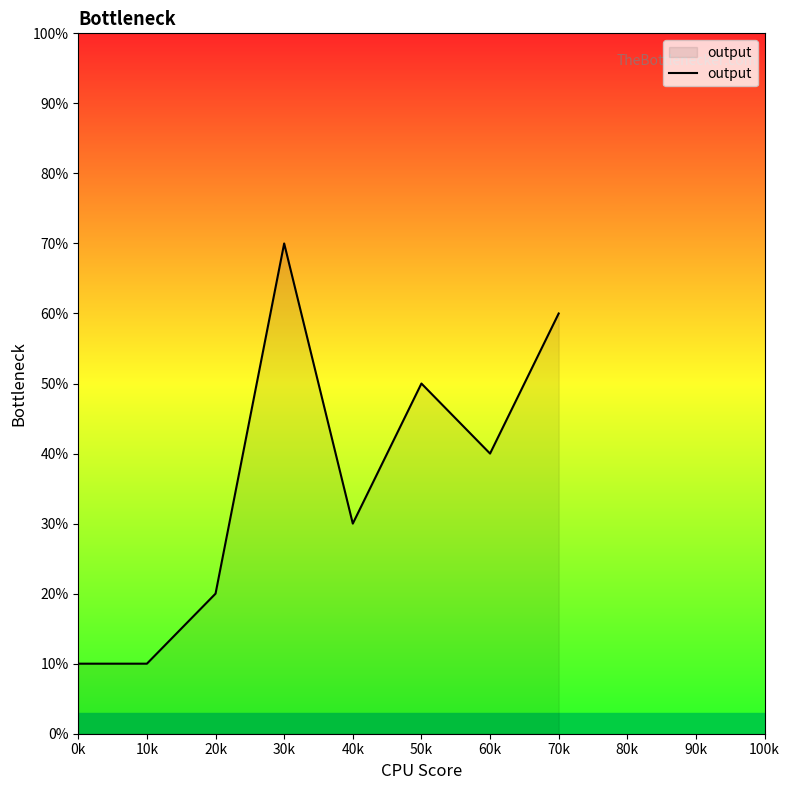

What is the change in value from 50k to 60k?

-10